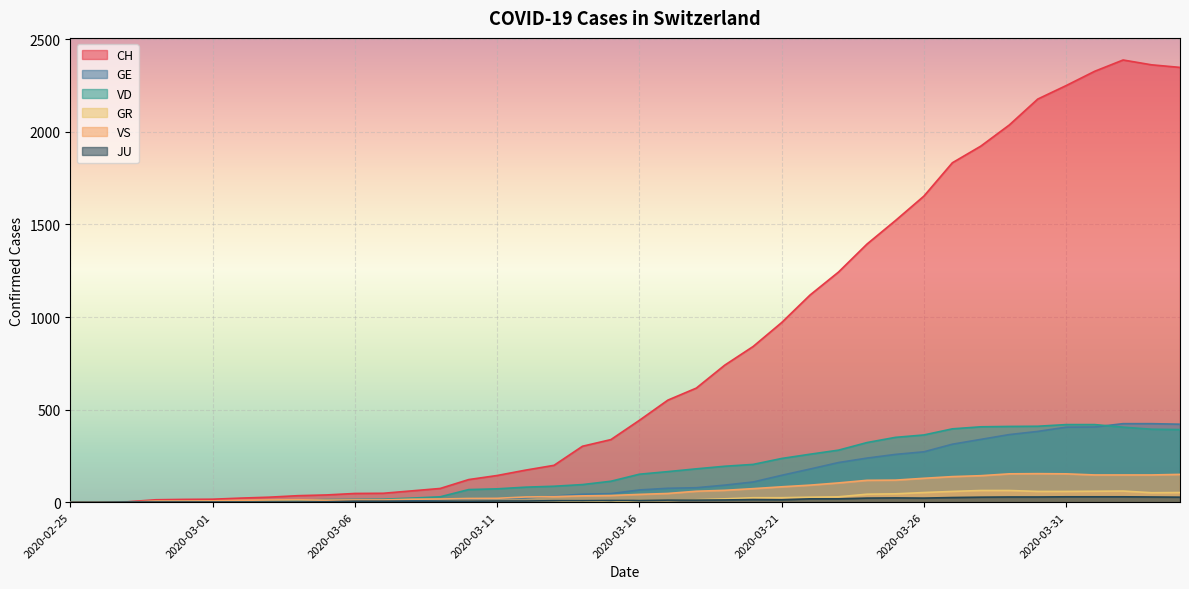

At which label is GE closest to 212?

2020-03-23